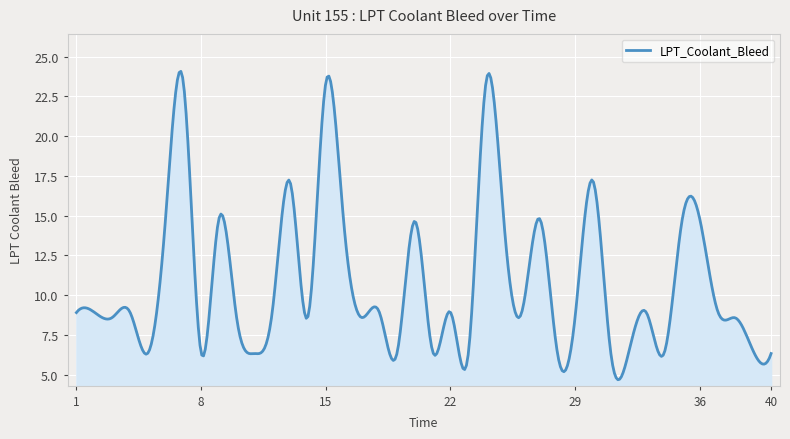

How many lines are shown in the chart?

1